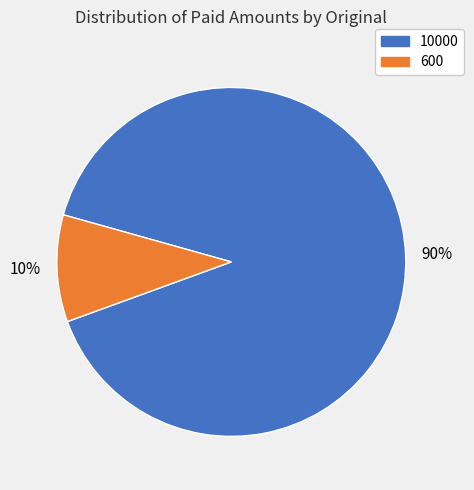

Do 600 and 10000 together represent more than half of the pie?

Yes